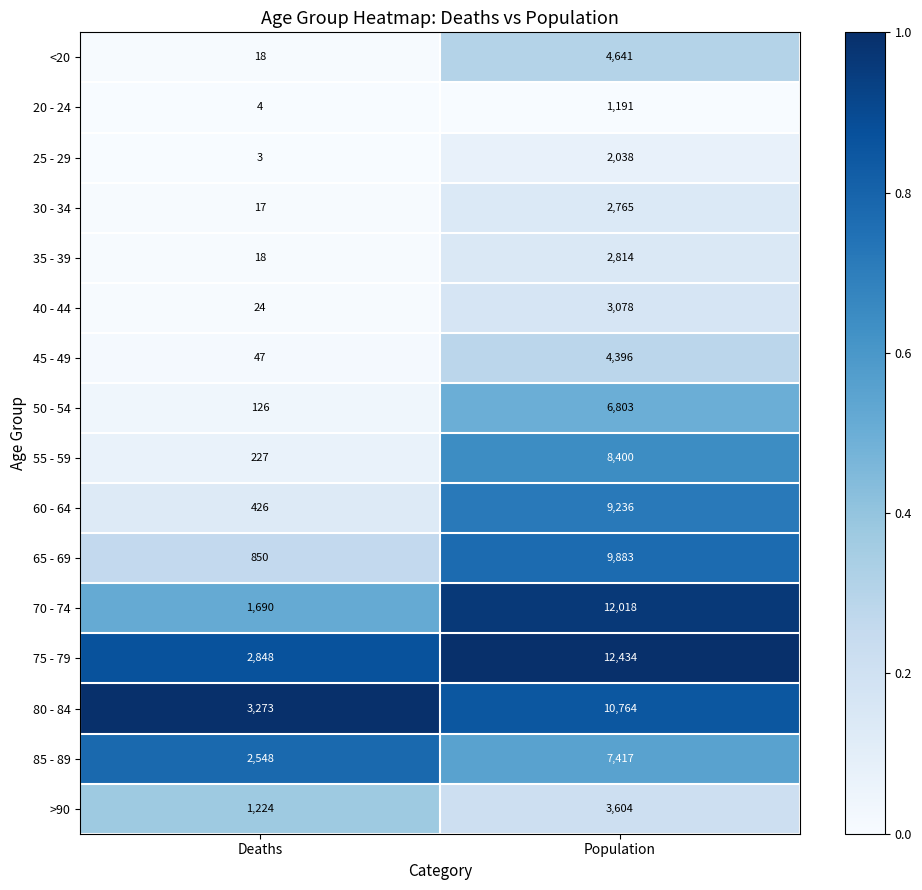

Where is >90 nearest to the value 2414?

Deaths